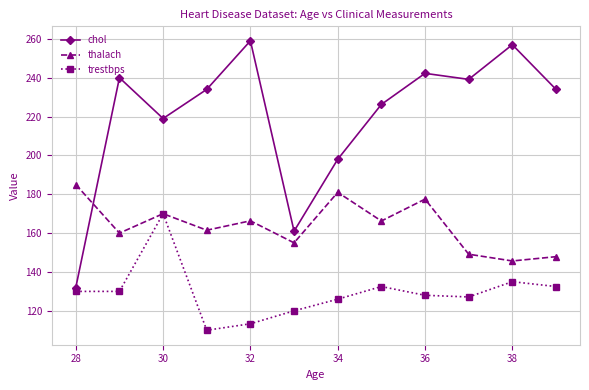

What is the minimum value for thalach?

145.7